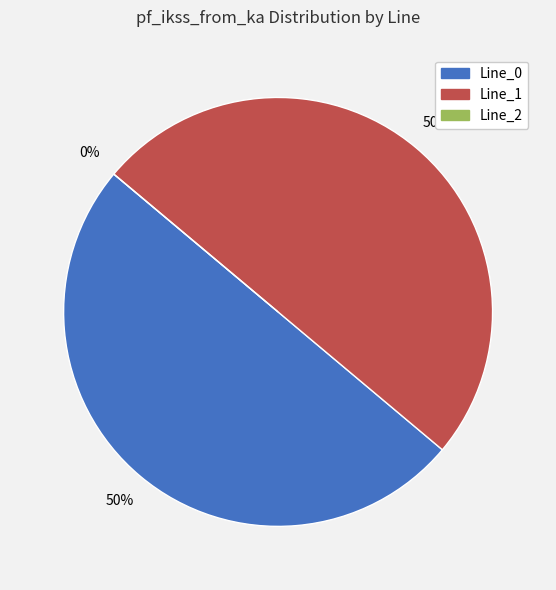

How many segments does this pie chart have?

3